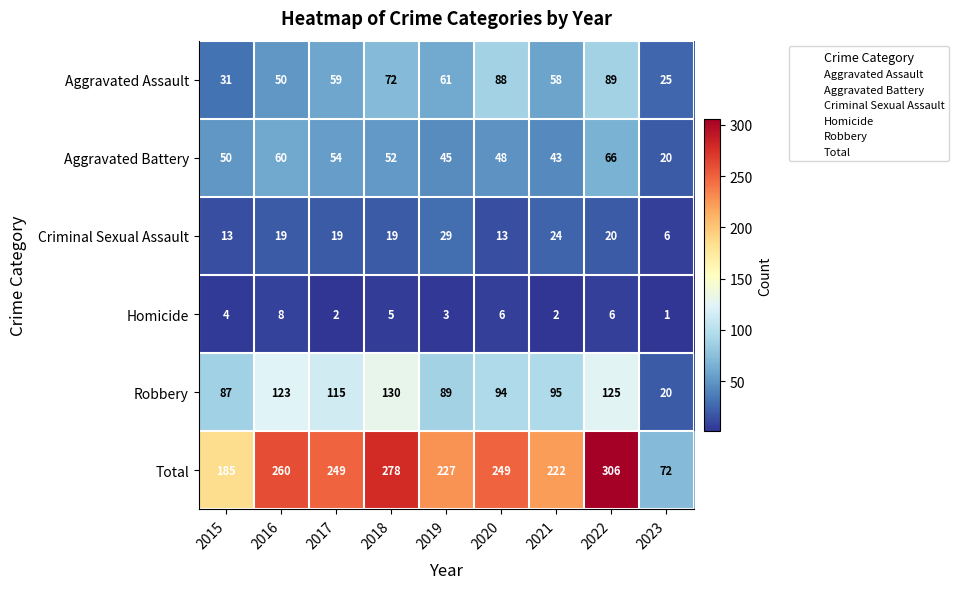

Is it true that Criminal Sexual Assault equals 20 at 2022?

True